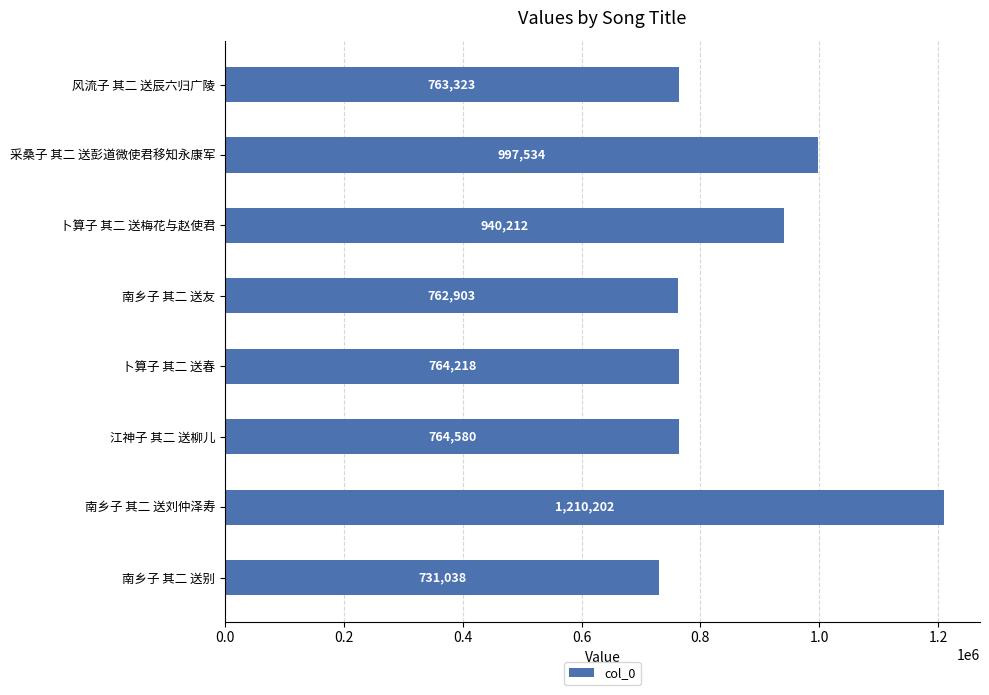

What is the difference between the maximum and second lowest values?

447299